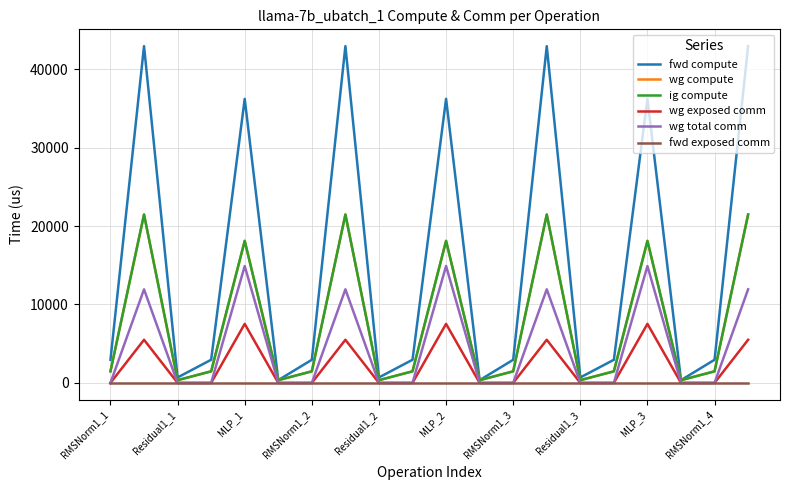

Does the chart have visible grid lines?

Yes